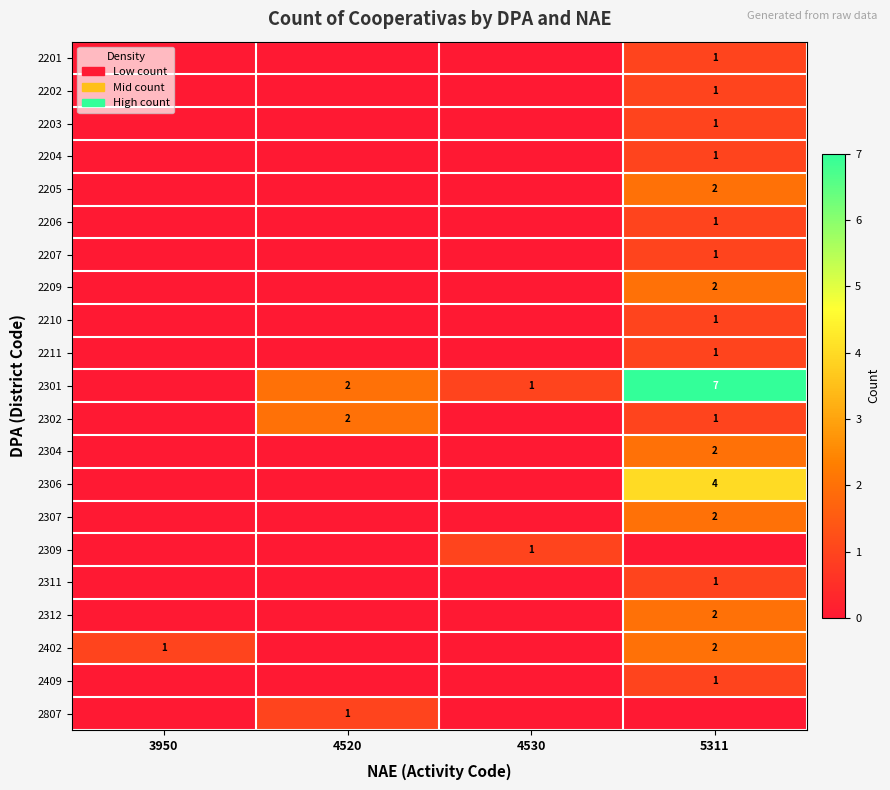

True or false: 2402 has a value of 1 at 3950.

True